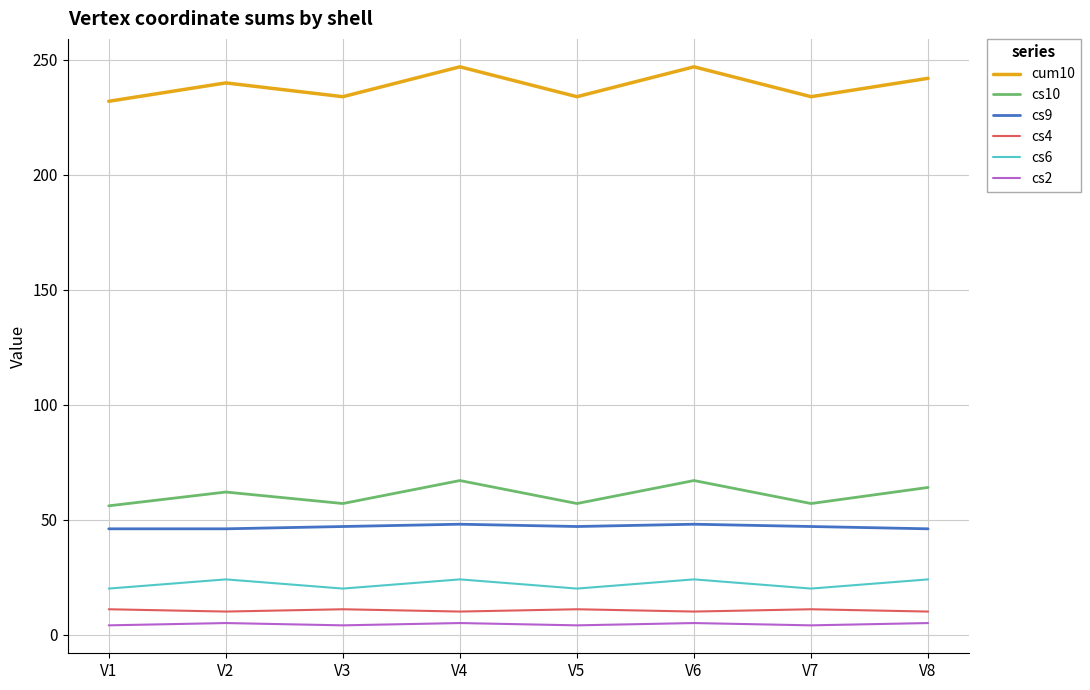

Between V2 and V5, which series saw the biggest shift?

cum10